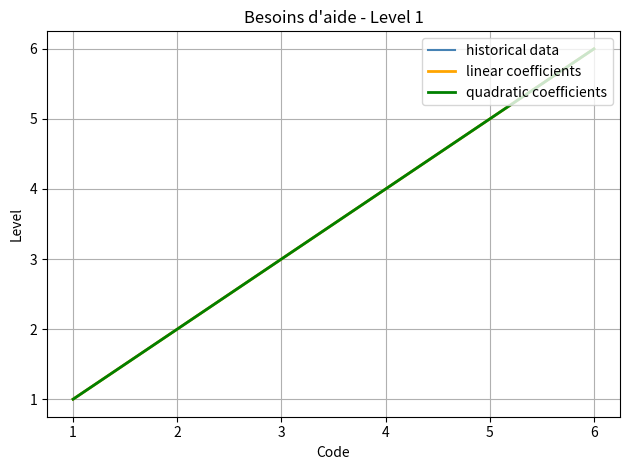

List the labels in order of historical data value, smallest first.

1, 2, 3, 4, 5, 6